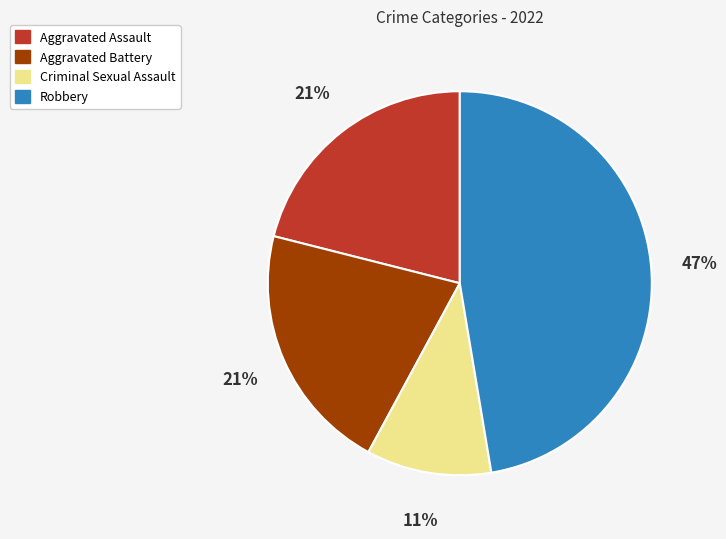

What is the smallest slice in the pie chart?

Criminal Sexual Assault